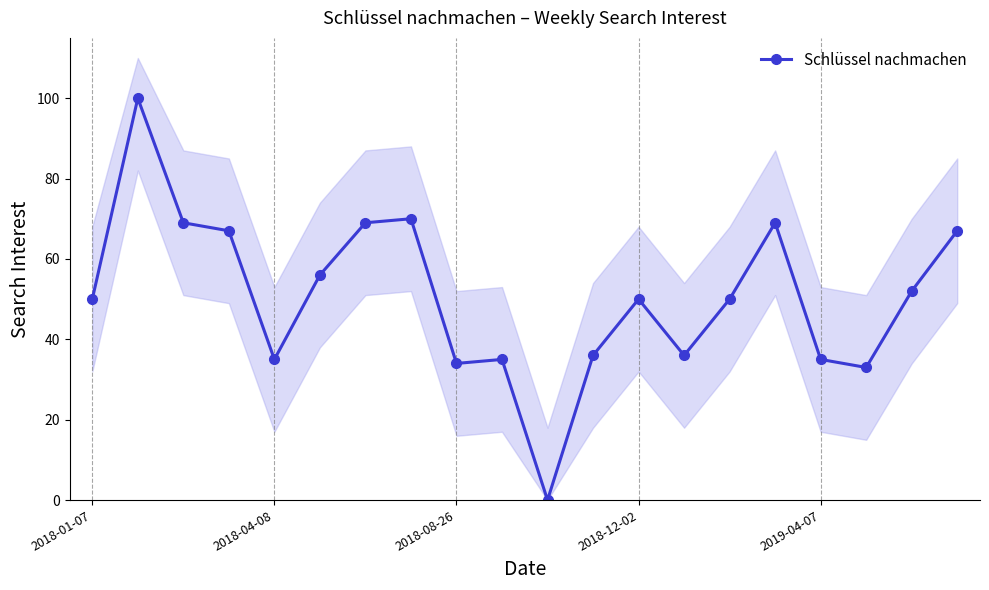

Does the chart have visible grid lines?

Yes